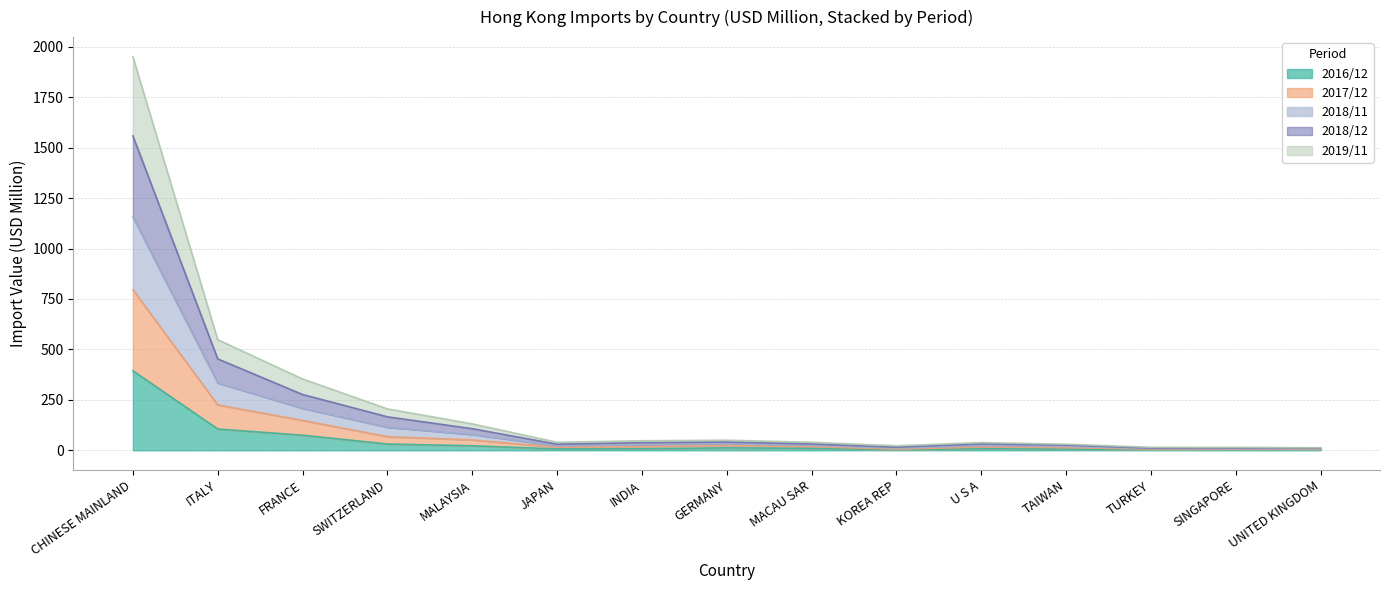

Which series changed the most between FRANCE and MACAU SAR?

201812